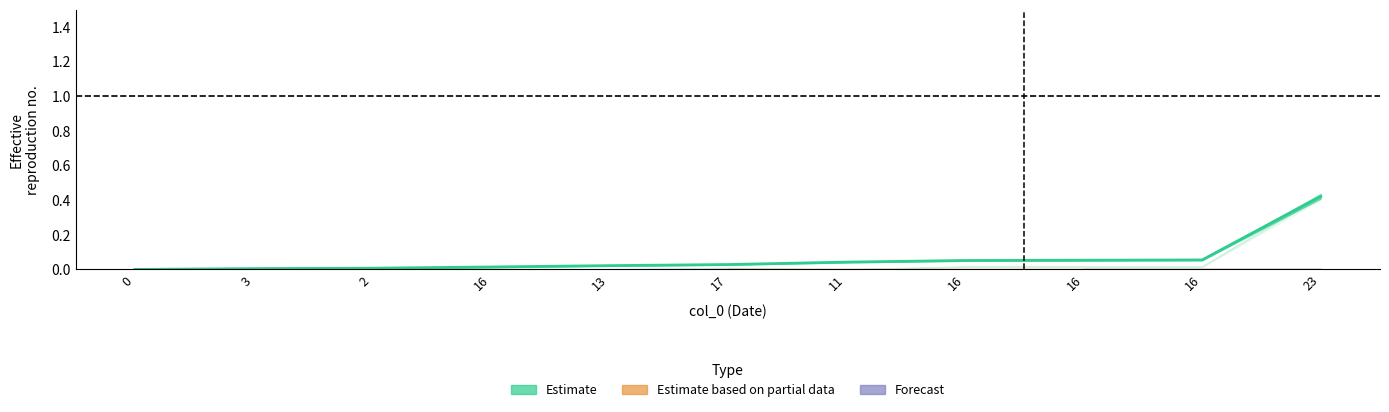

Reading left to right, extract all data points from this chart.

0.0	0.0	0.0	0.0	0.0	0.0	0.0	0.1	0.1	0.1	0.4